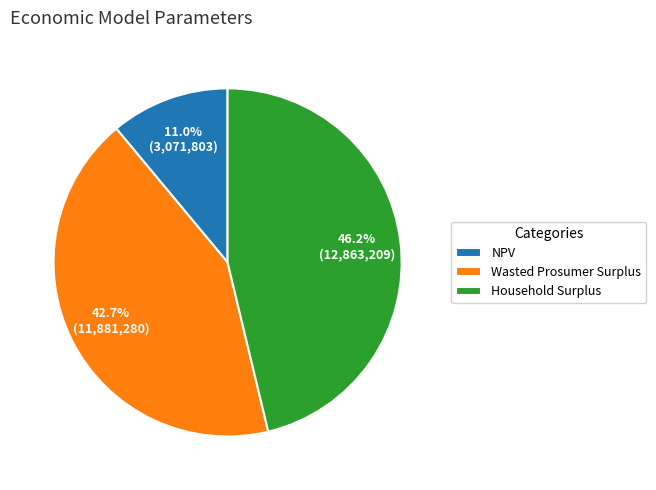

Does NPV account for over 50% of the chart?

No